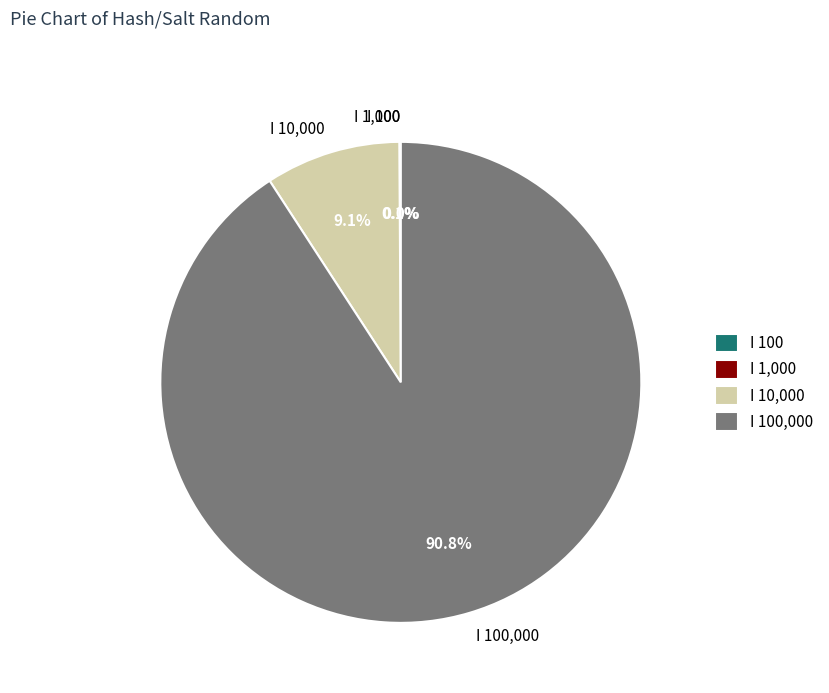

Is there a majority slice in this chart?

Yes